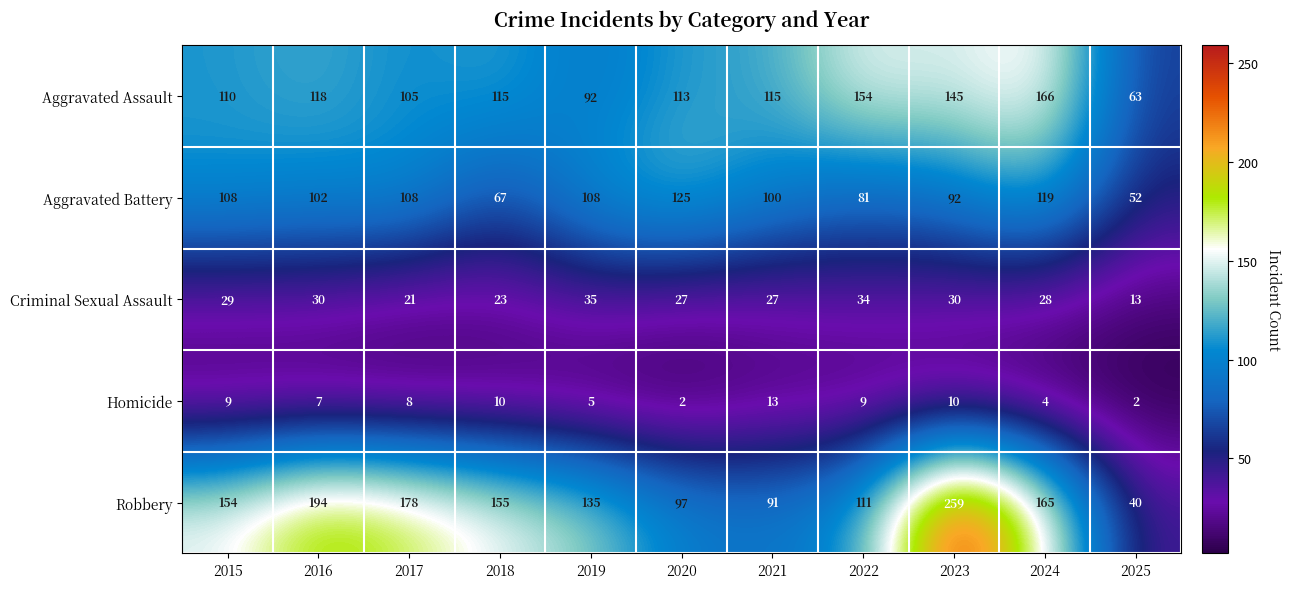

How many categories are shown in the chart?

11